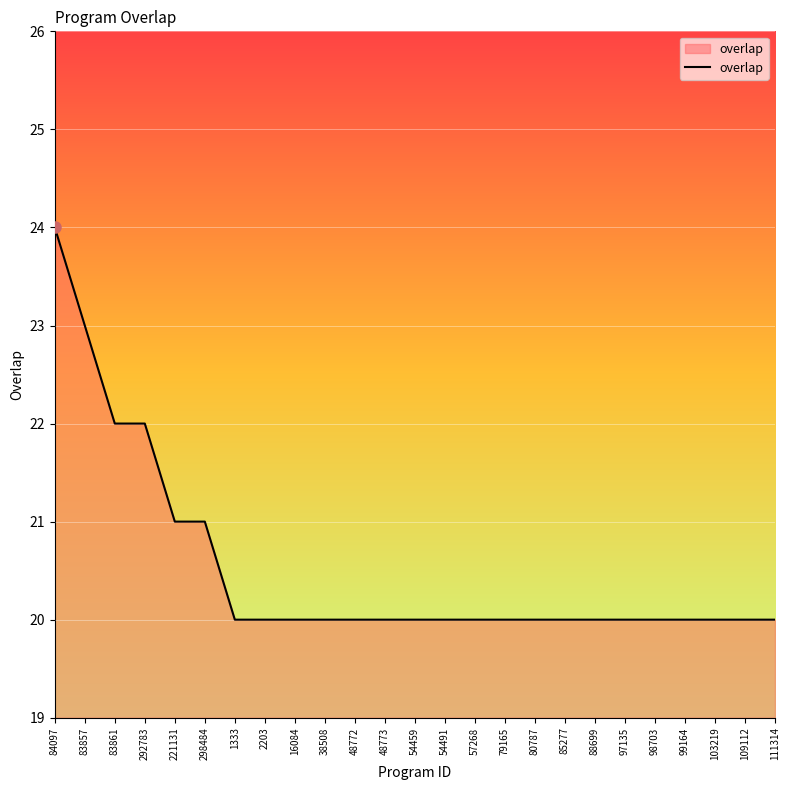

Reading right to left, list all the values displayed in this chart.

111314=20	109112=20	103219=20	99164=20	98703=20	97135=20	88699=20	85277=20	80787=20	79165=20	57268=20	54491=20	54459=20	48773=20	48772=20	38508=20	16084=20	2203=20	1333=20	298484=21	221131=21	292783=22	83861=22	83857=23	84097=24